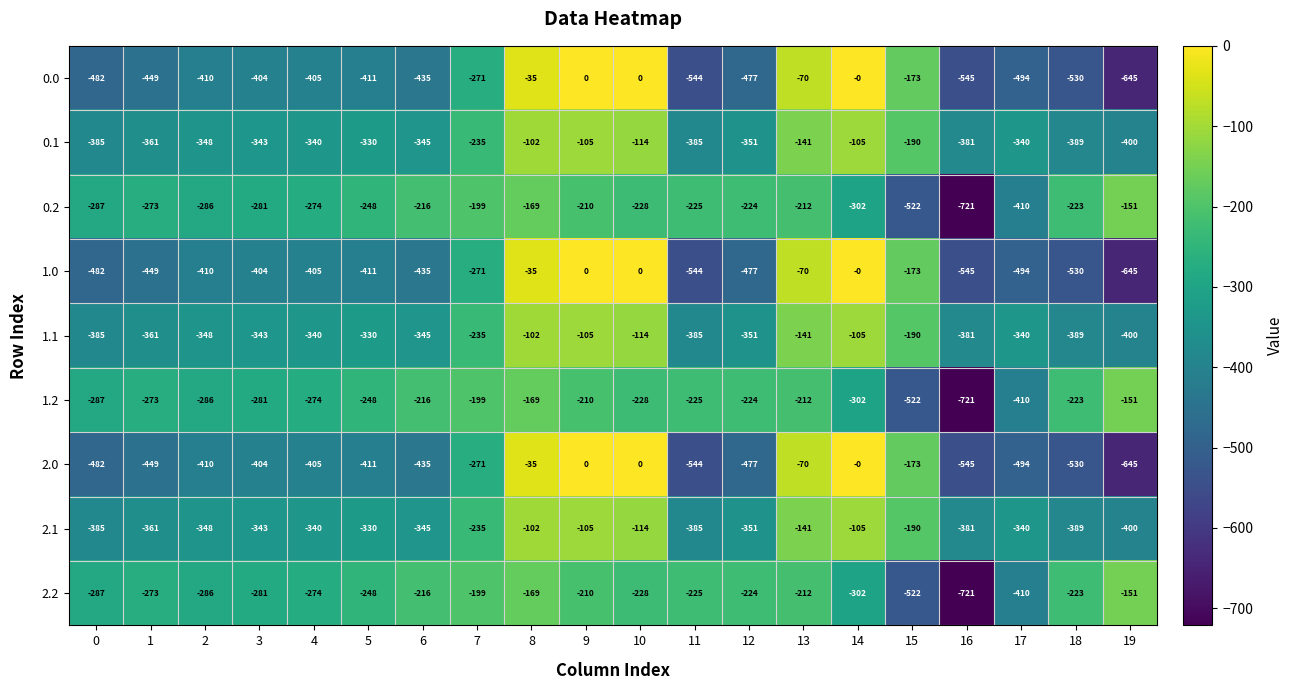

What is the average value of the 1.1 series?

-284